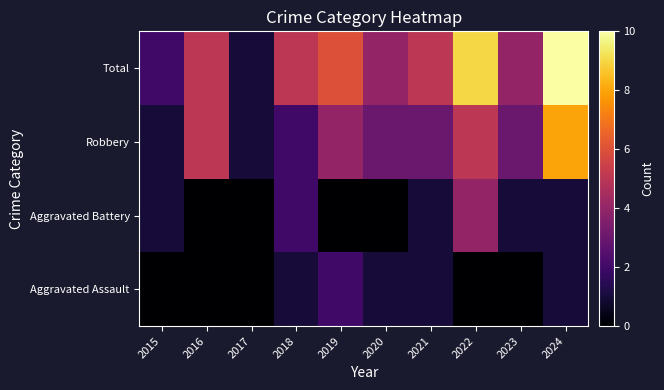

How many categories are shown in the chart?

10